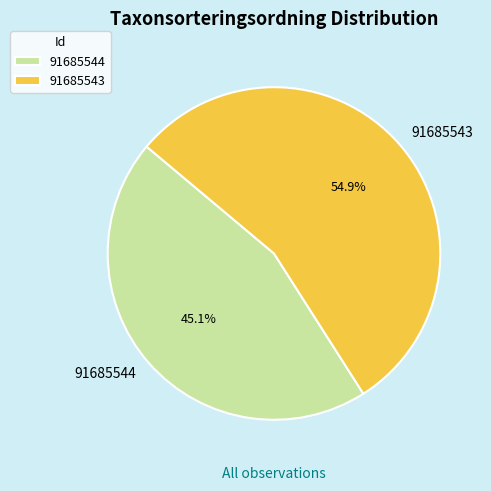

To the nearest percent, what is the combined percentage of 91685543 and 91685544?

100%